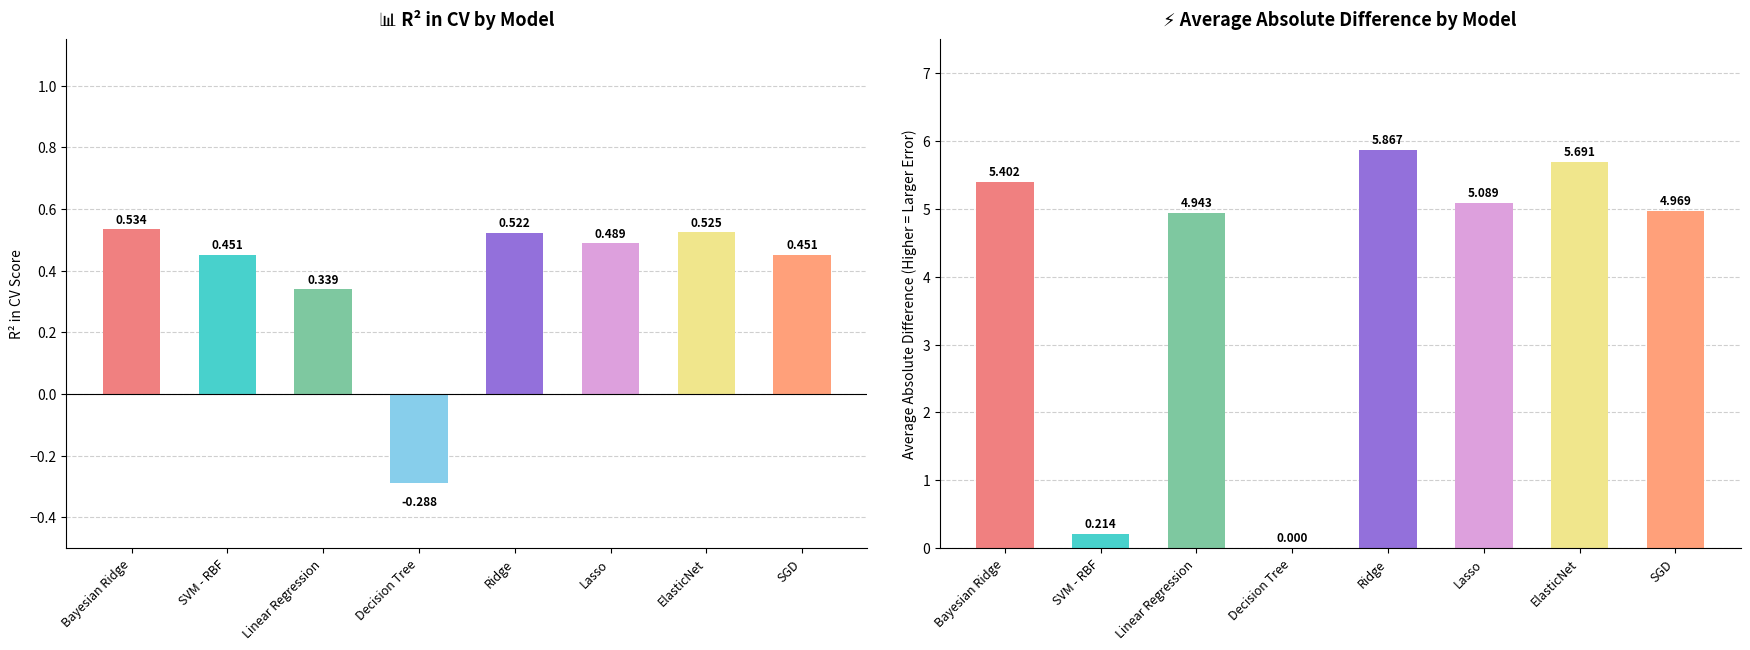

List the labels in order of R^2 in CV value, smallest first.

Decision Tree, Linear Regression, SVM - RBF, SGD, Lasso, Ridge, ElasticNet, Bayesian Ridge